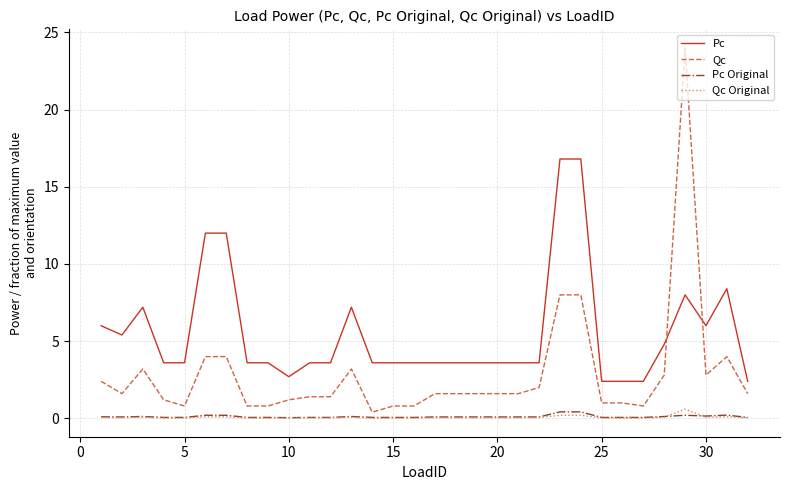

True or false: Pc and Qc Original intersect in this chart.

False